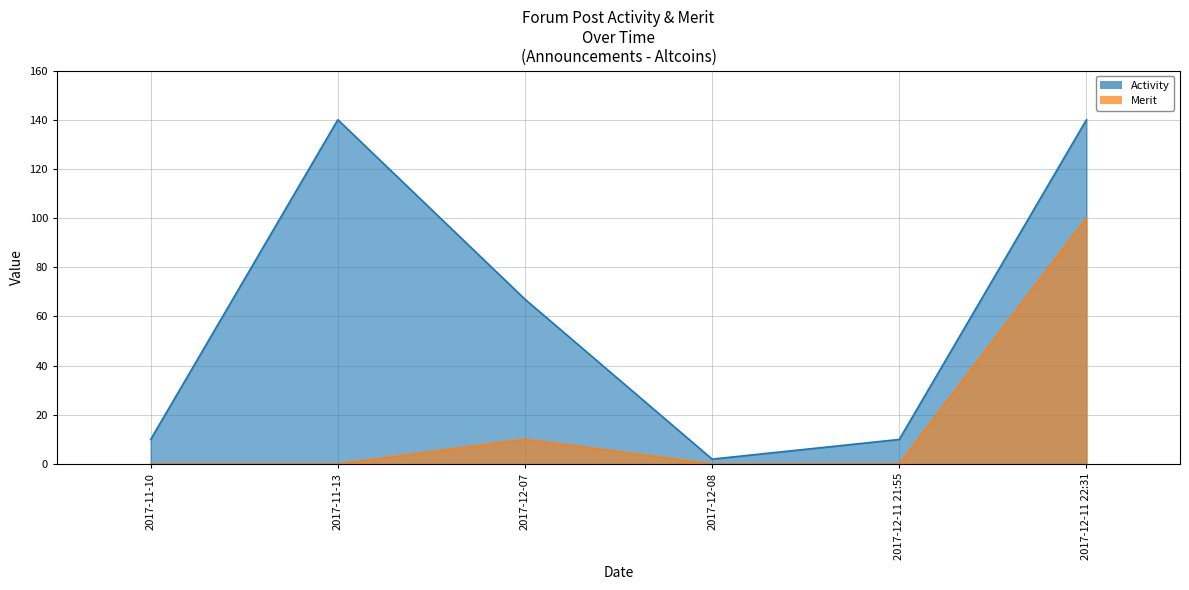

At how many categories does at least one series exceed 2?

5